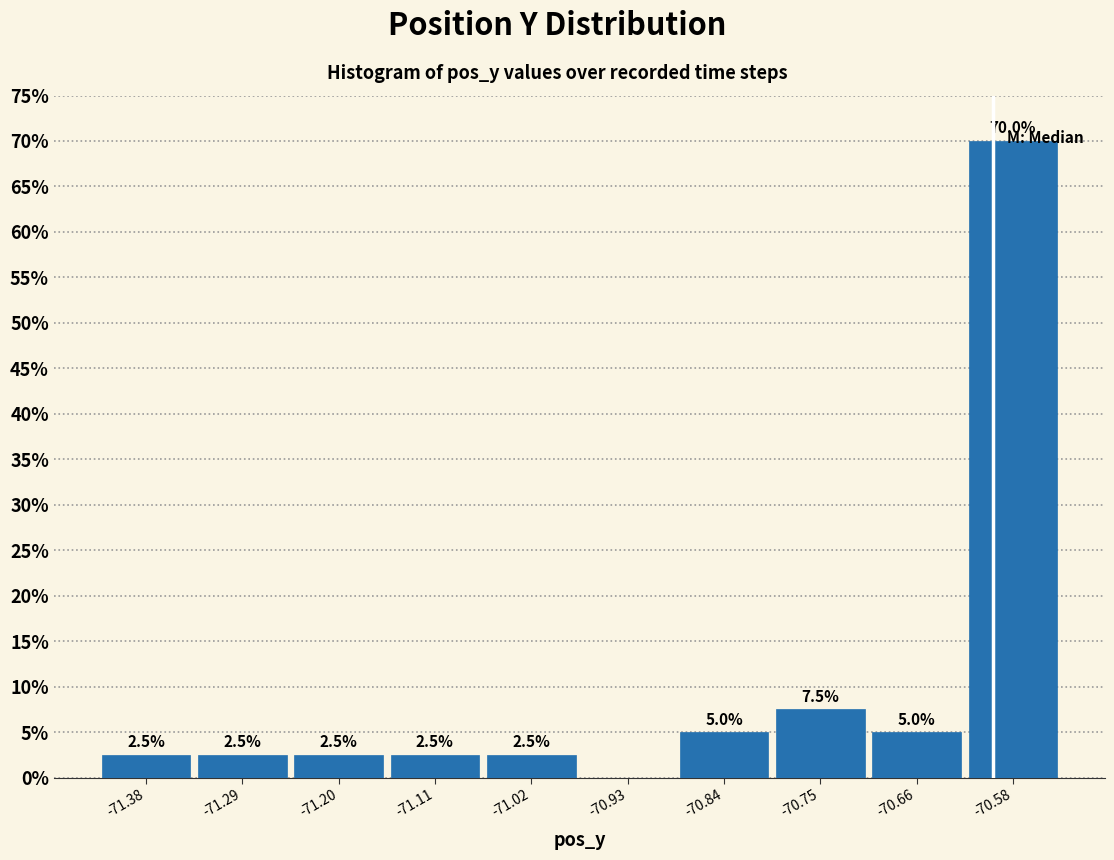

Which range on the x-axis has the tallest bar?

-70.62 to -70.53